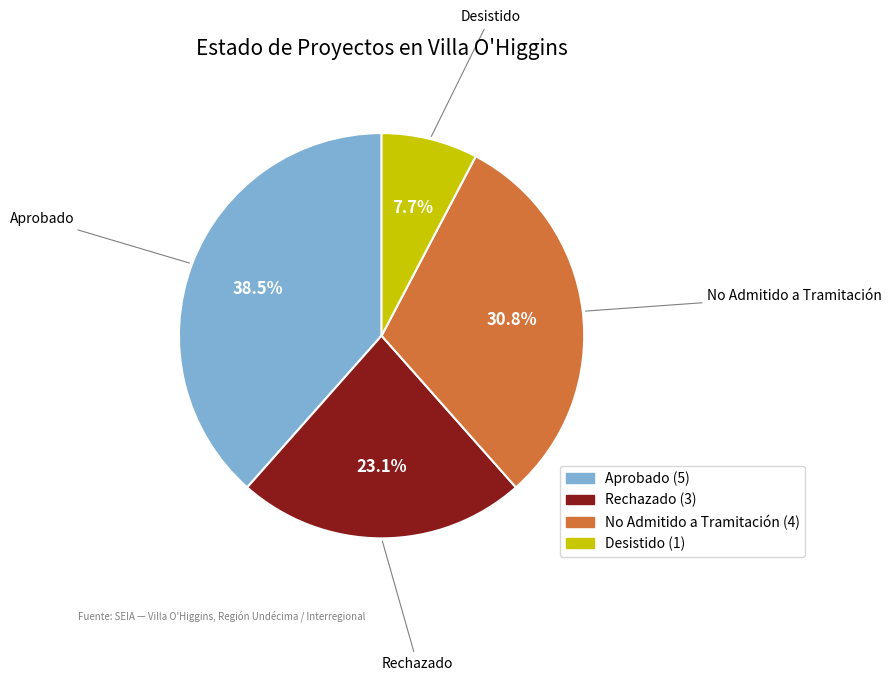

What is the total percentage of Rechazado and Aprobado?

61.5%